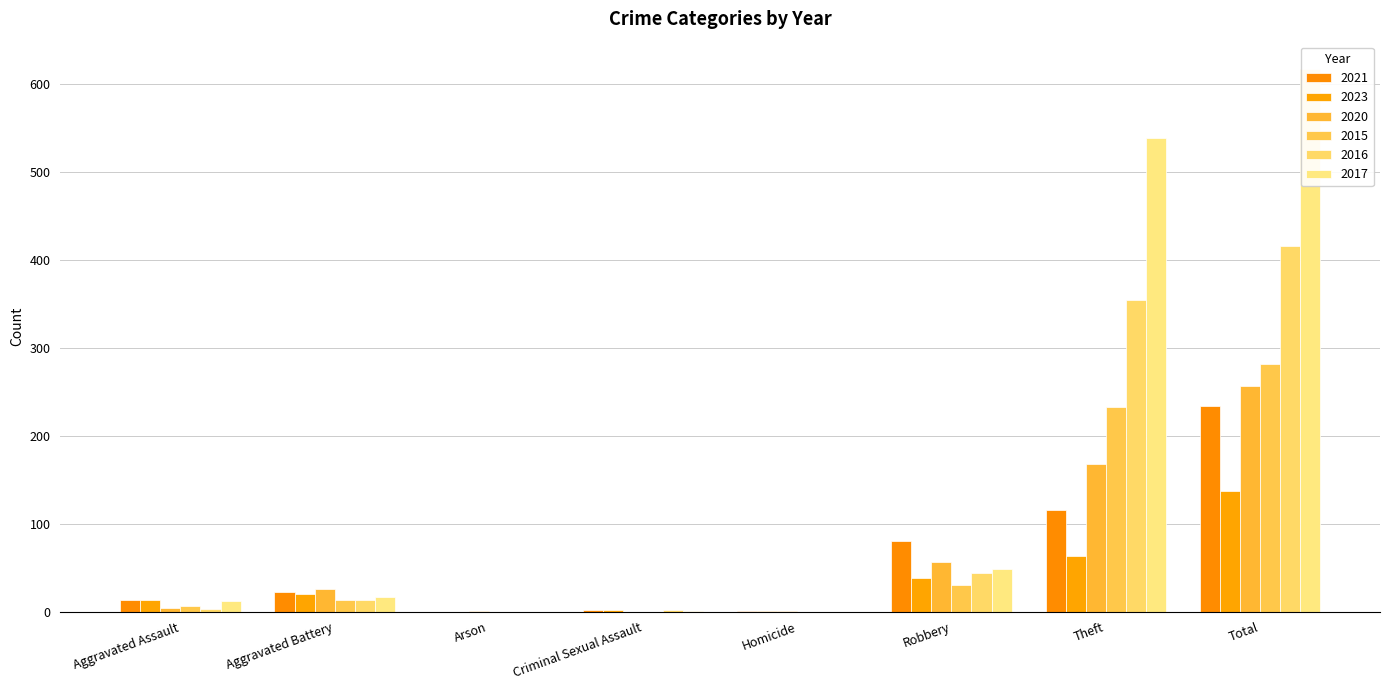

What is the label of the 6th bar from the left?

Robbery